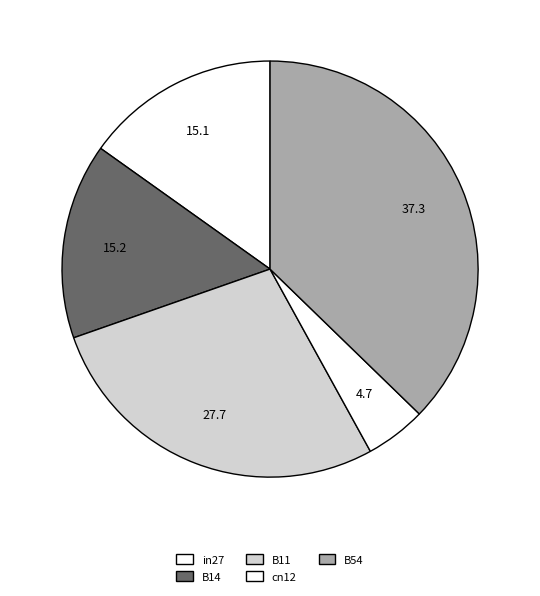

How many segments does this pie chart have?

5